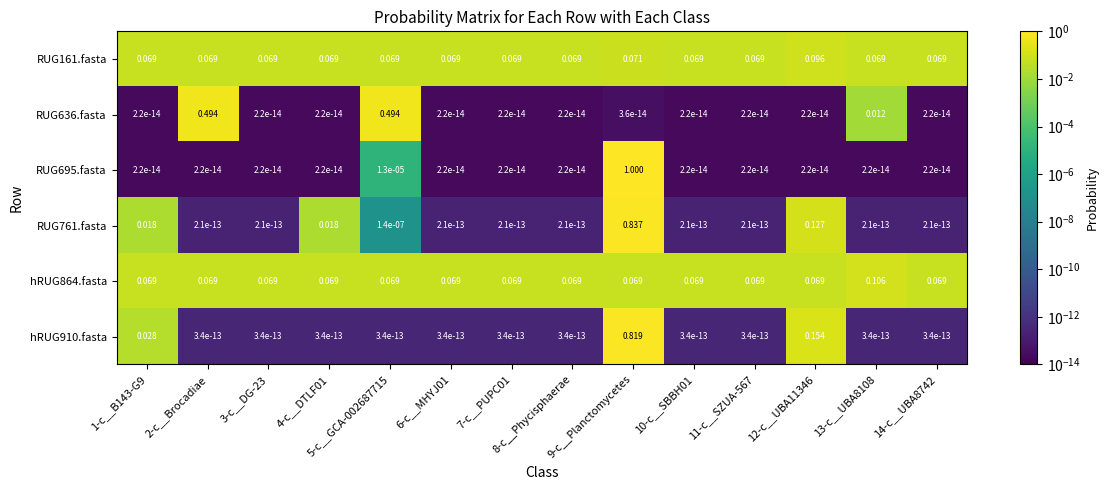

How many data points does each series have?

14